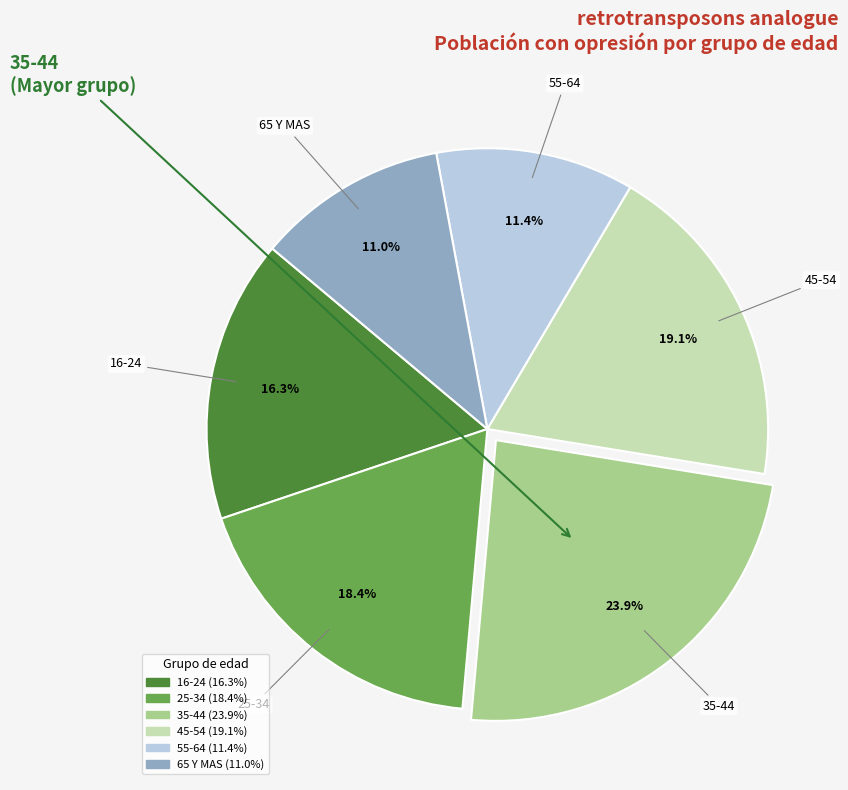

Which slice is the largest?

35-44